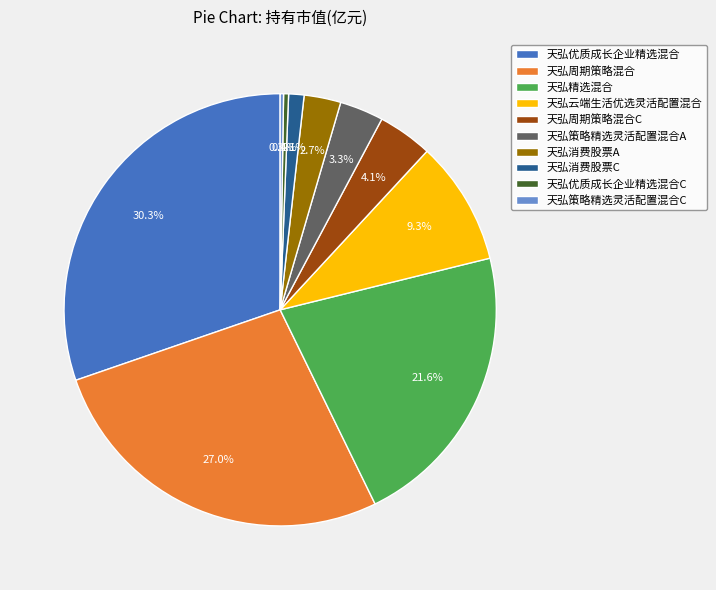

To the nearest percent, what is the average slice percentage?

10%